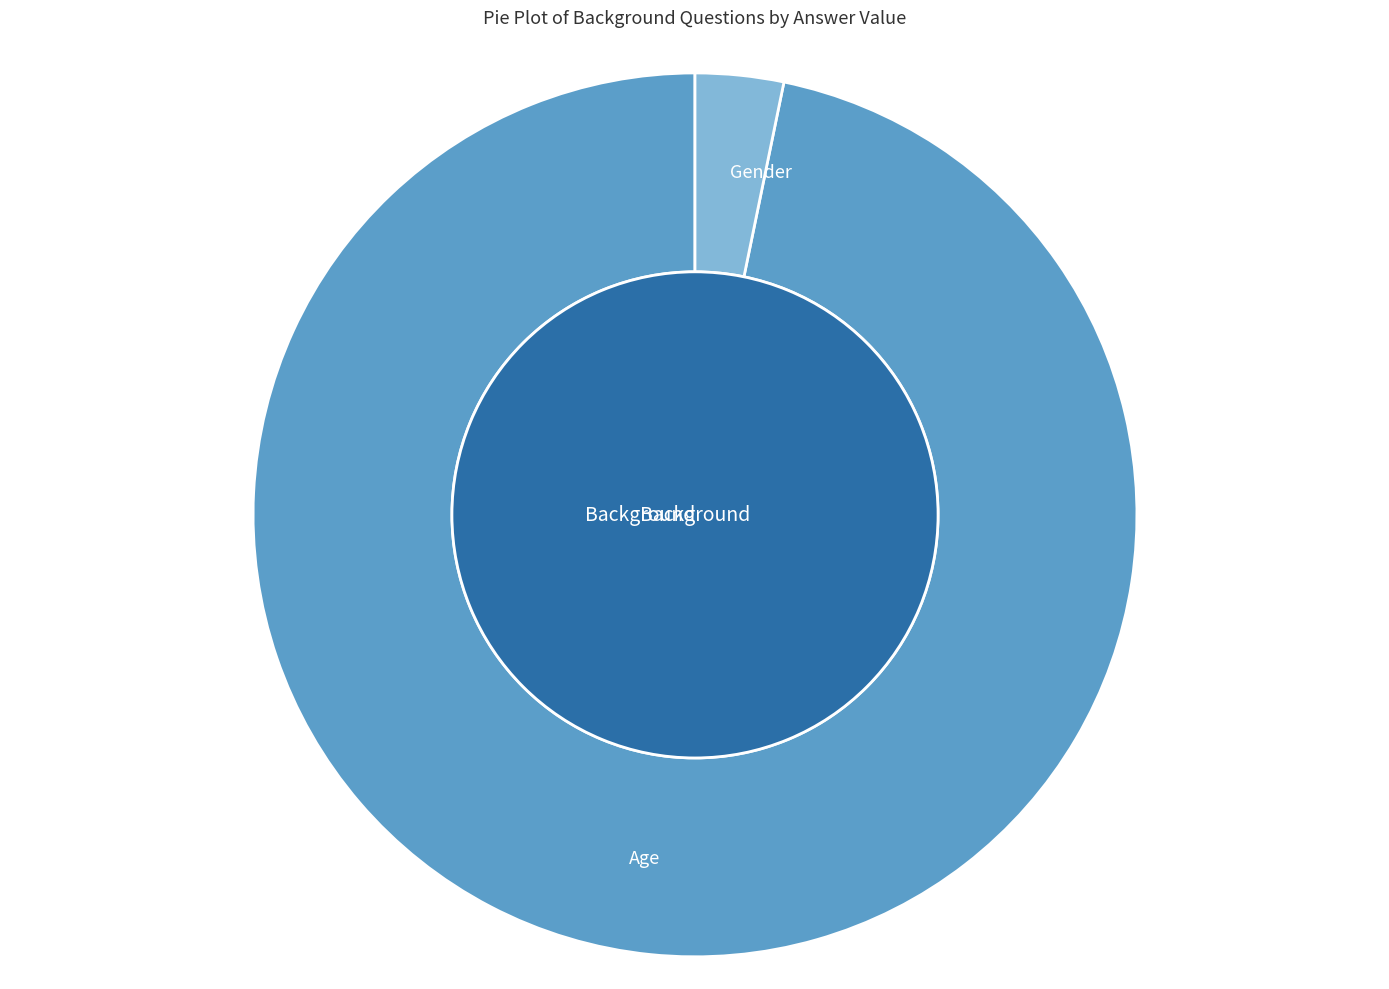

What percentage is the Gender slice, to the nearest percent?

3%